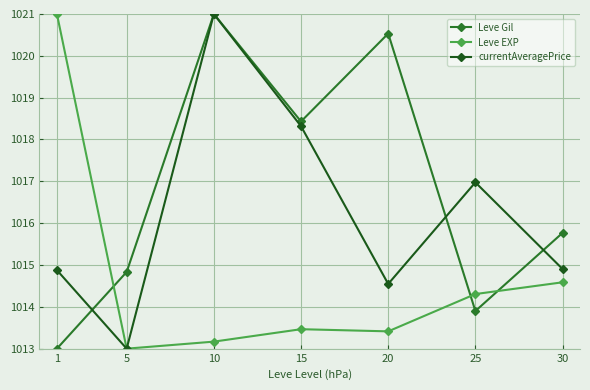

Reading left to right, extract all data points from this chart.

Leve Gil: 1013.0	1014.8	1021.0	1018.4	1020.5	1013.9	1015.8
Leve EXP: 1021.0	1013.0	1013.2	1013.5	1013.4	1014.3	1014.6
currentAveragePrice: 1014.9	1013.0	1021.0	1018.3	1014.5	1017.0	1014.9